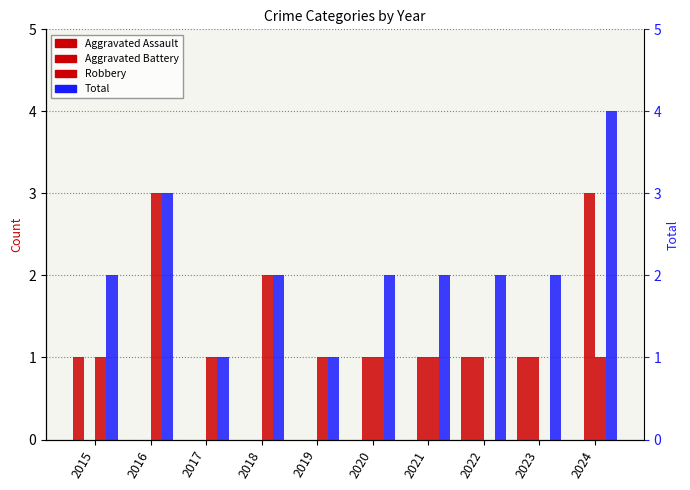

List the labels in order of Aggravated Battery value, largest first.

2024, 2020, 2021, 2022, 2023, 2015, 2016, 2017, 2018, 2019